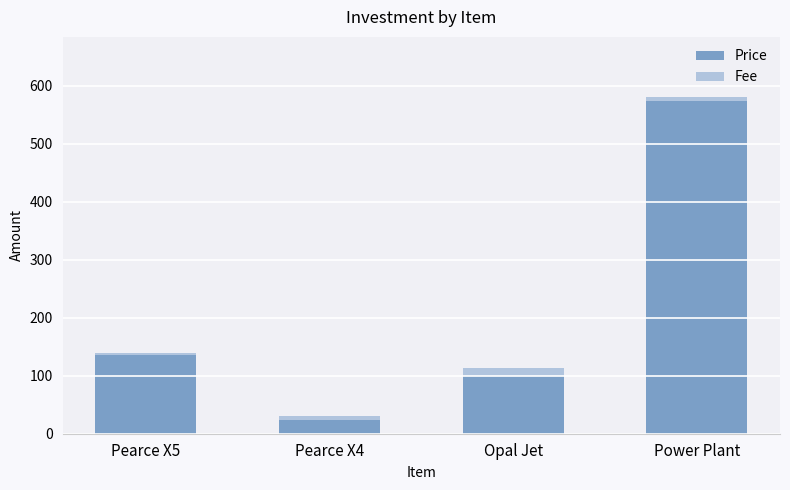

What is the difference between the maximum and second lowest values in the Price series?

474.1